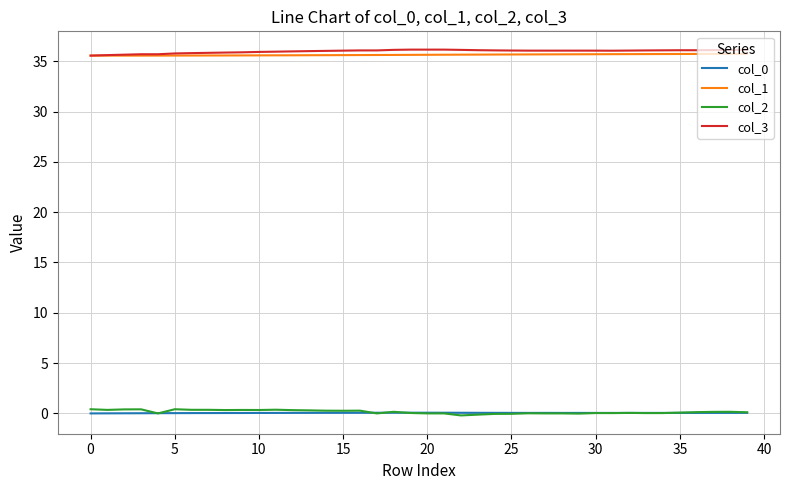

What is the minimum value for col_3?

35.6